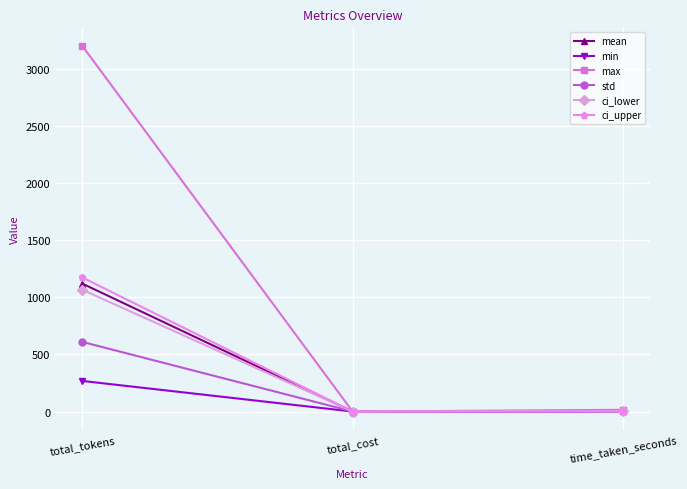

How many lines are shown in the chart?

6